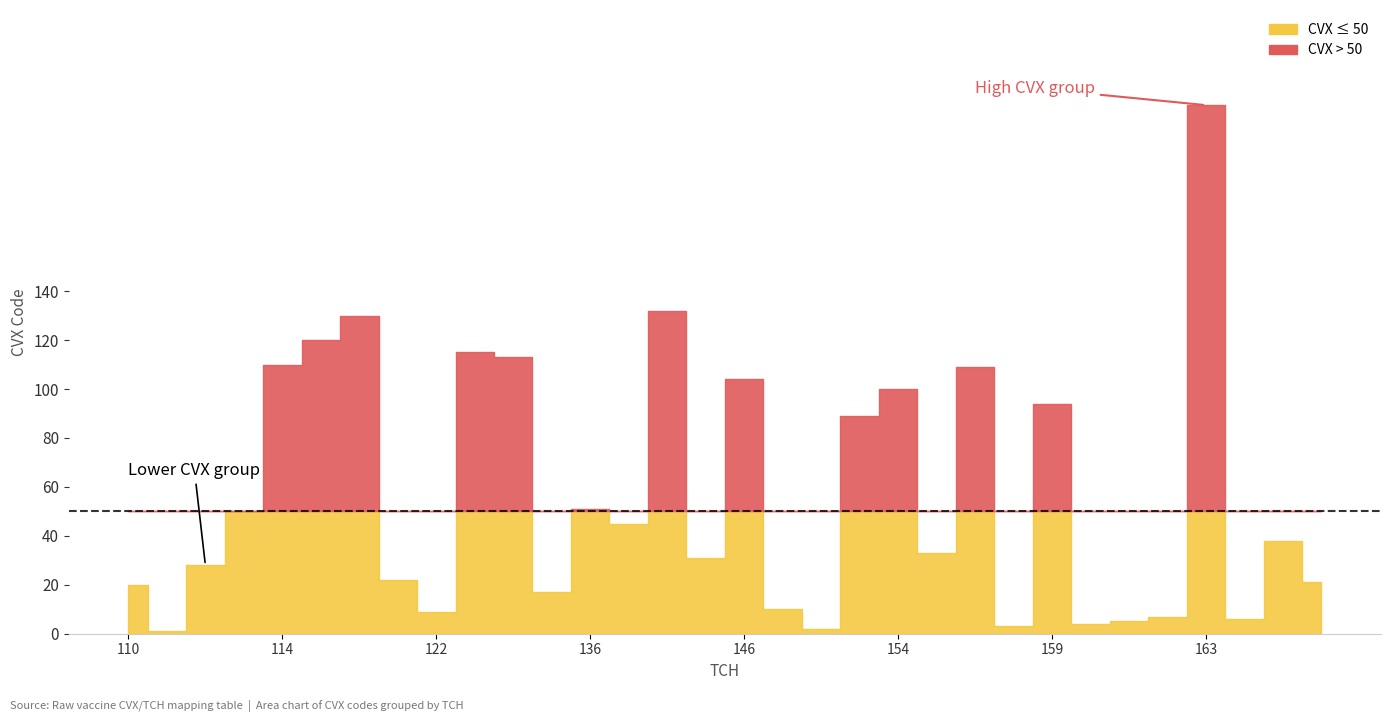

Which label corresponds to the largest value in the chart?

163